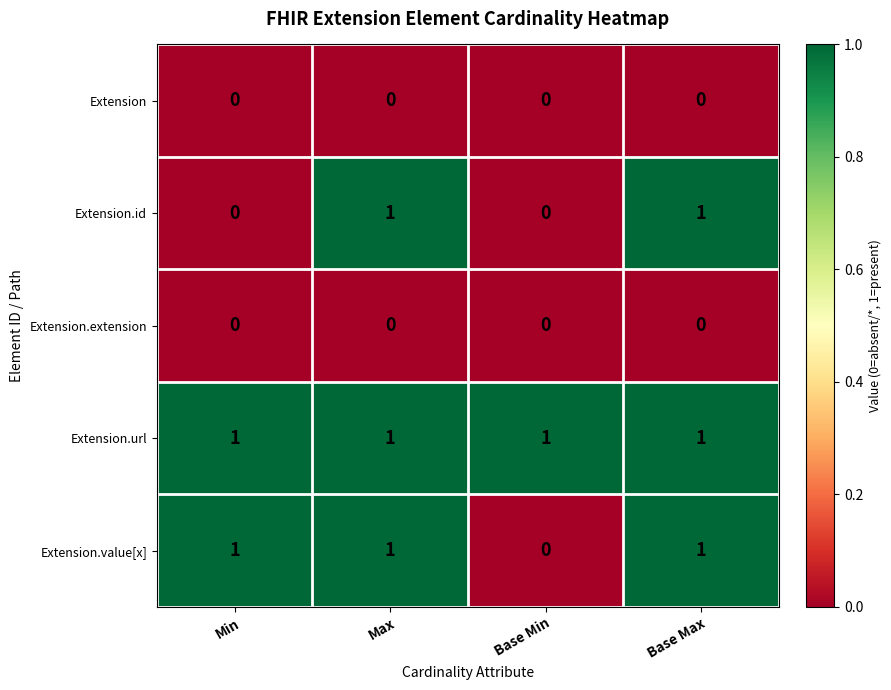

Between Min and Base Max, which series saw the biggest shift?

Extension.id